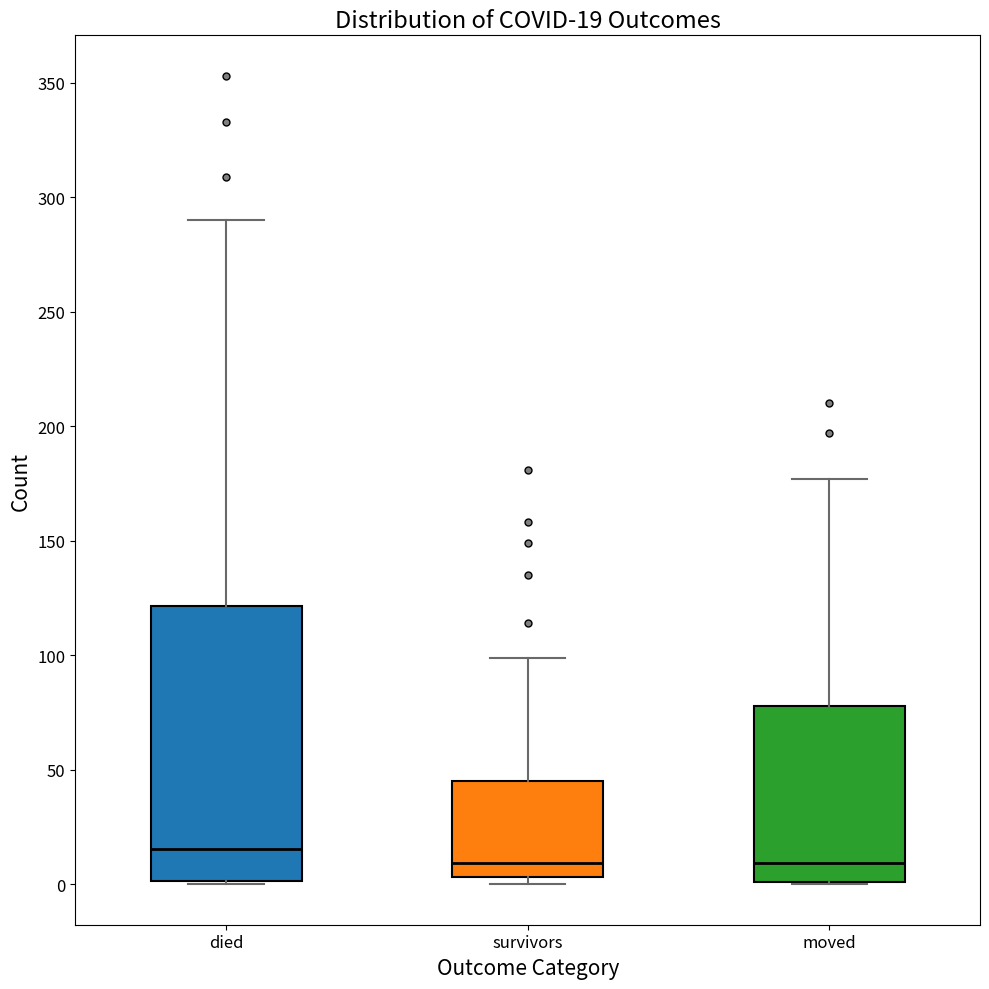

Comparing the boxes themselves (not the whiskers), which one is the tallest?

died